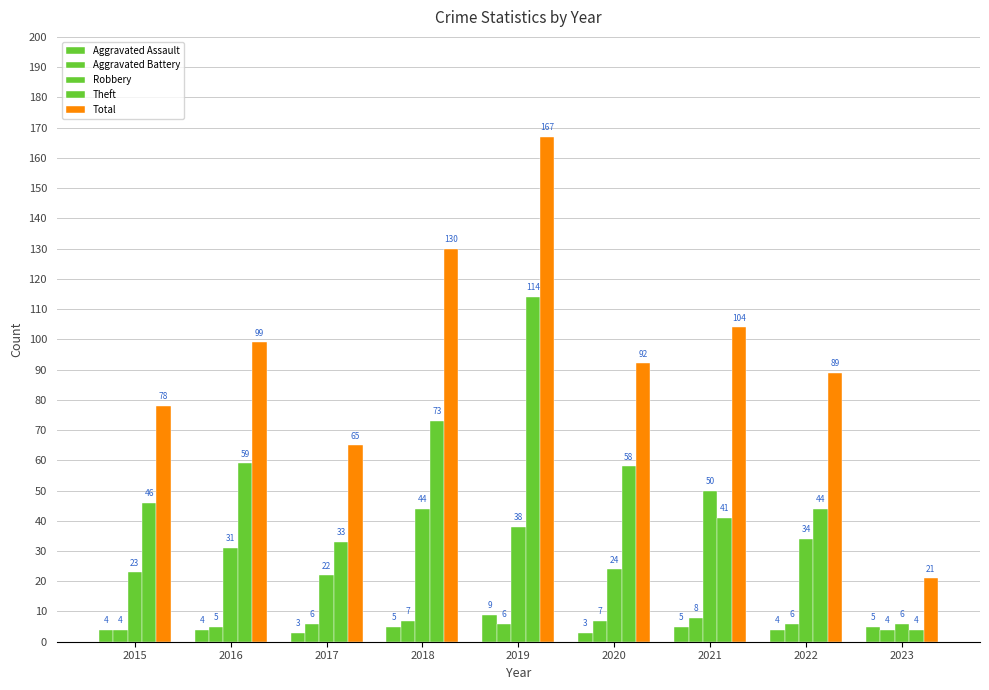

What is the average value of the Robbery series?

30